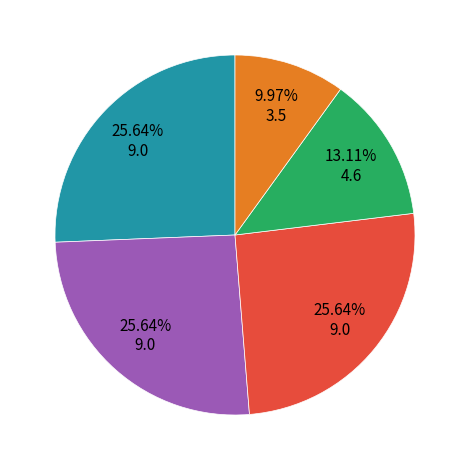

Is there any slice that represents more than half of the pie?

No